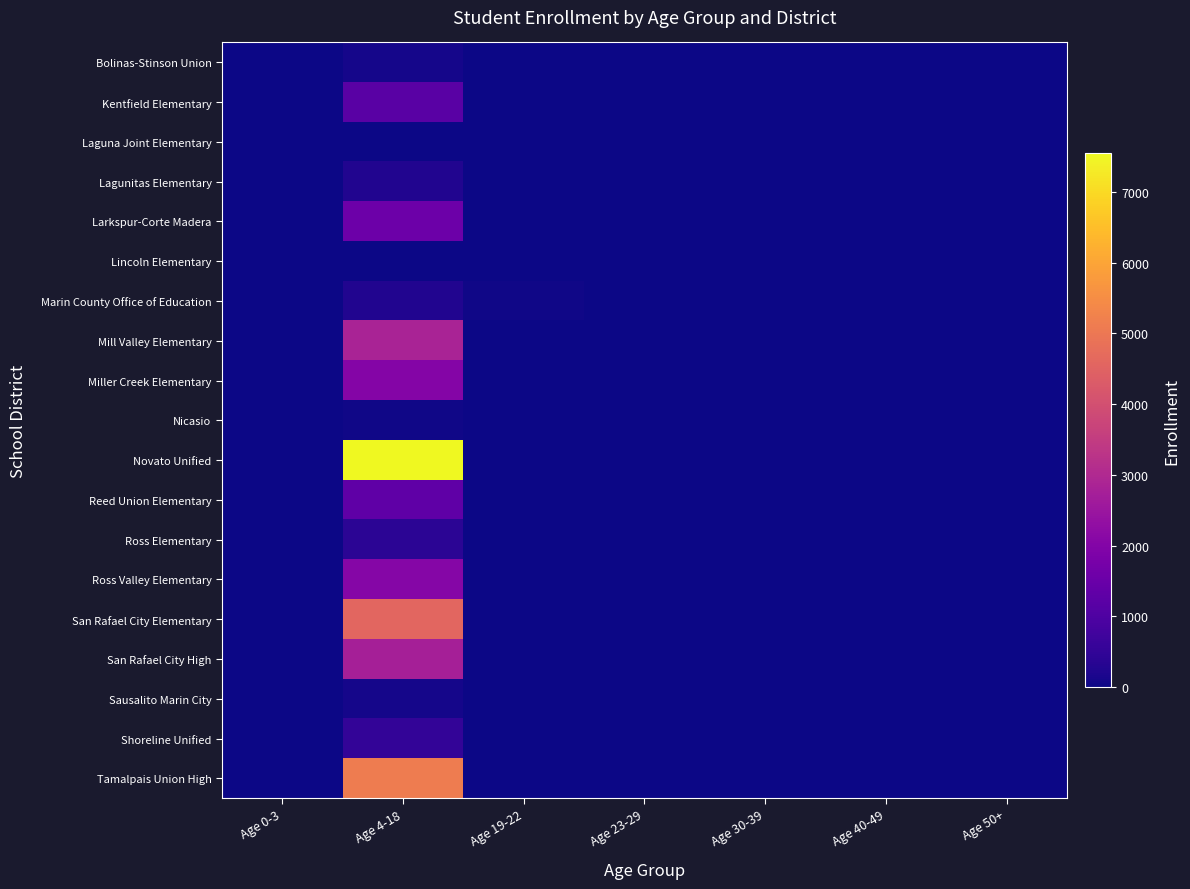

How many distinct data groups are displayed?

19